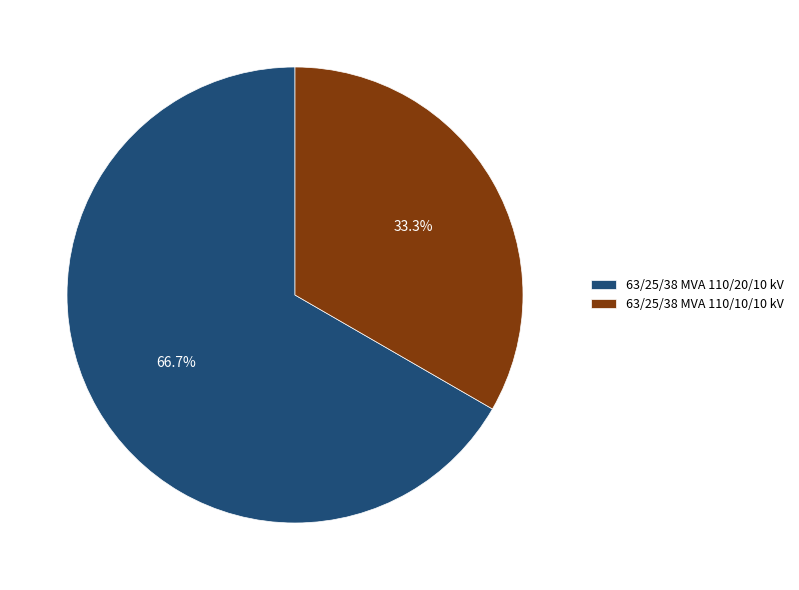

The 63/25/38 MVA 110/10/10 kV slice represents 19% of the pie. True or false?

False